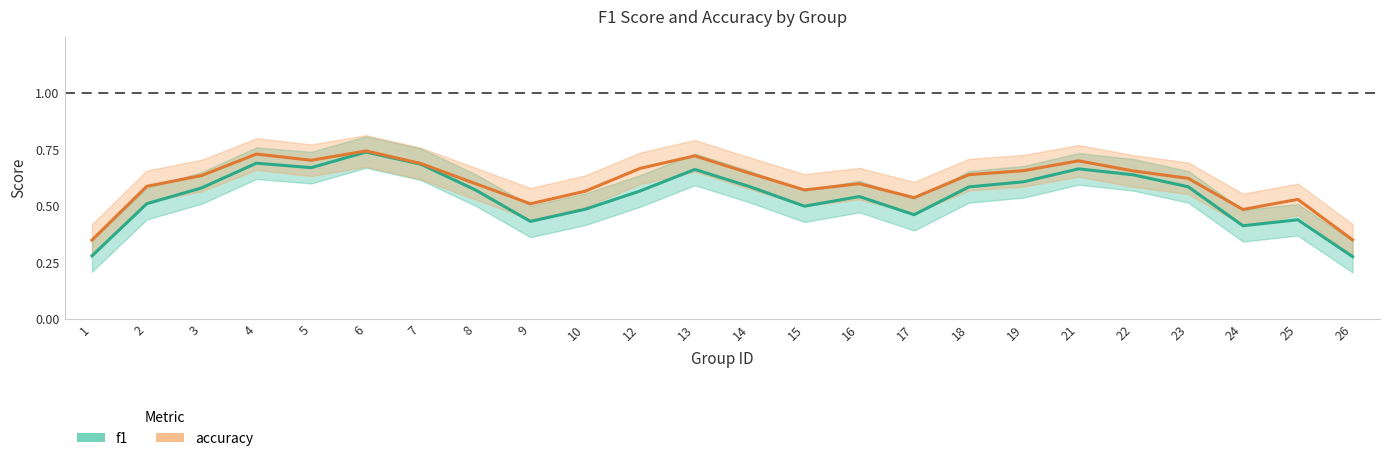

Reading left to right, transcribe all the data shown in this chart.

f1: 1=0.3	2=0.5	3=0.6	4=0.7	5=0.7	6=0.7	7=0.7	8=0.6	9=0.4	10=0.5	12=0.6	13=0.7	14=0.6	15=0.5	16=0.5	17=0.5	18=0.6	19=0.6	21=0.7	22=0.6	23=0.6	24=0.4	25=0.4	26=0.3
accuracy: 1=0.3	2=0.6	3=0.6	4=0.7	5=0.7	6=0.7	7=0.7	8=0.6	9=0.5	10=0.6	12=0.7	13=0.7	14=0.6	15=0.6	16=0.6	17=0.5	18=0.6	19=0.7	21=0.7	22=0.7	23=0.6	24=0.5	25=0.5	26=0.3